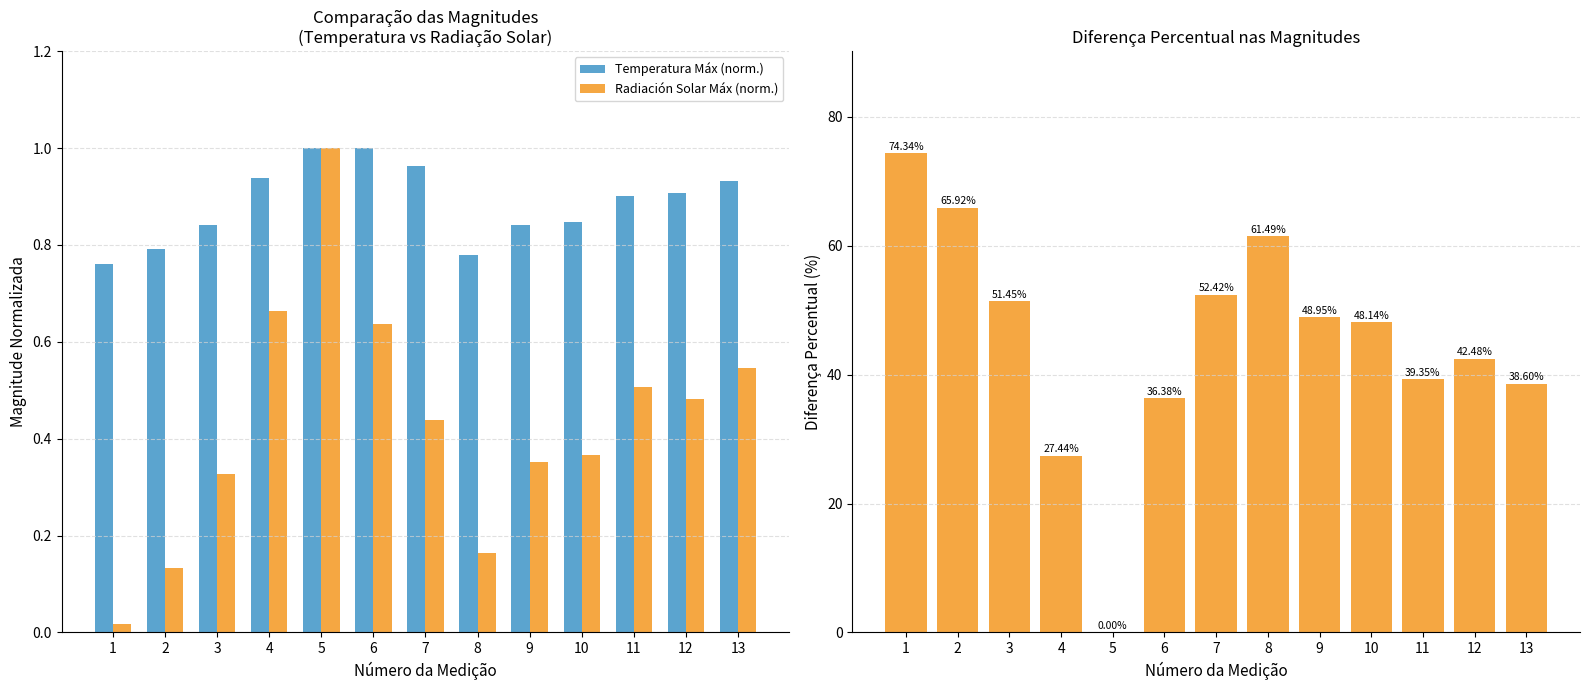

At 1, list the series in order from largest to smallest.

Diferença Percentual (%), Temperatura Máx (norm.), Radiación Solar Máx (norm.)